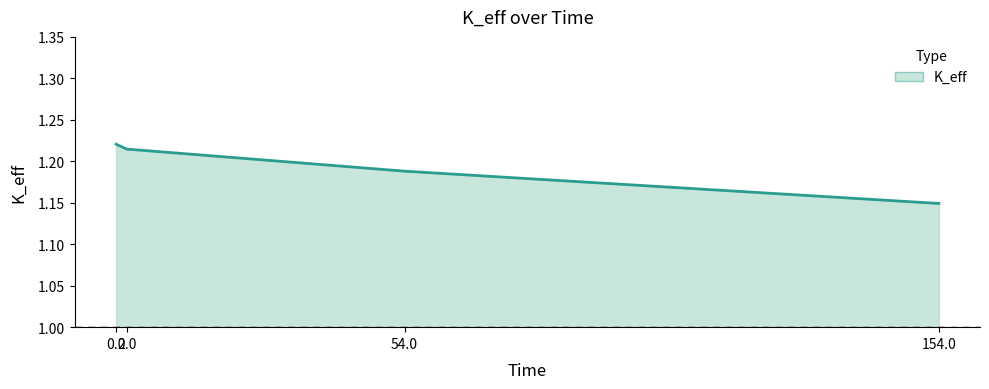

What is the difference between the maximum and minimum values?

0.1